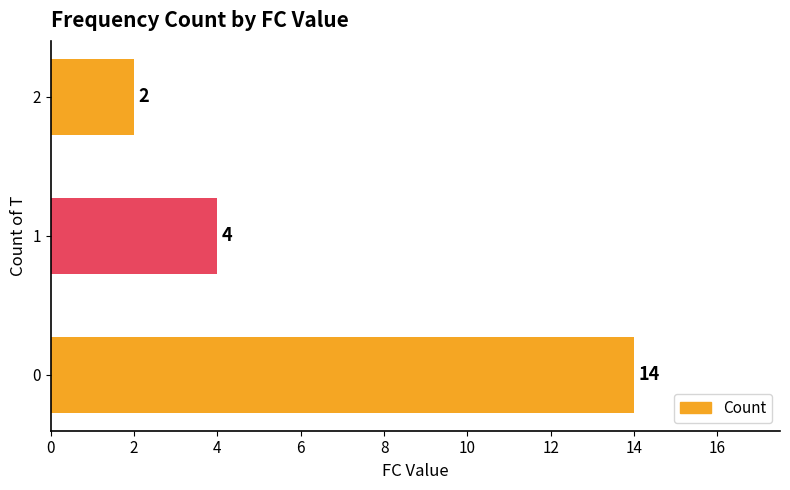

List the labels in order of value, largest first.

0, 1, 2